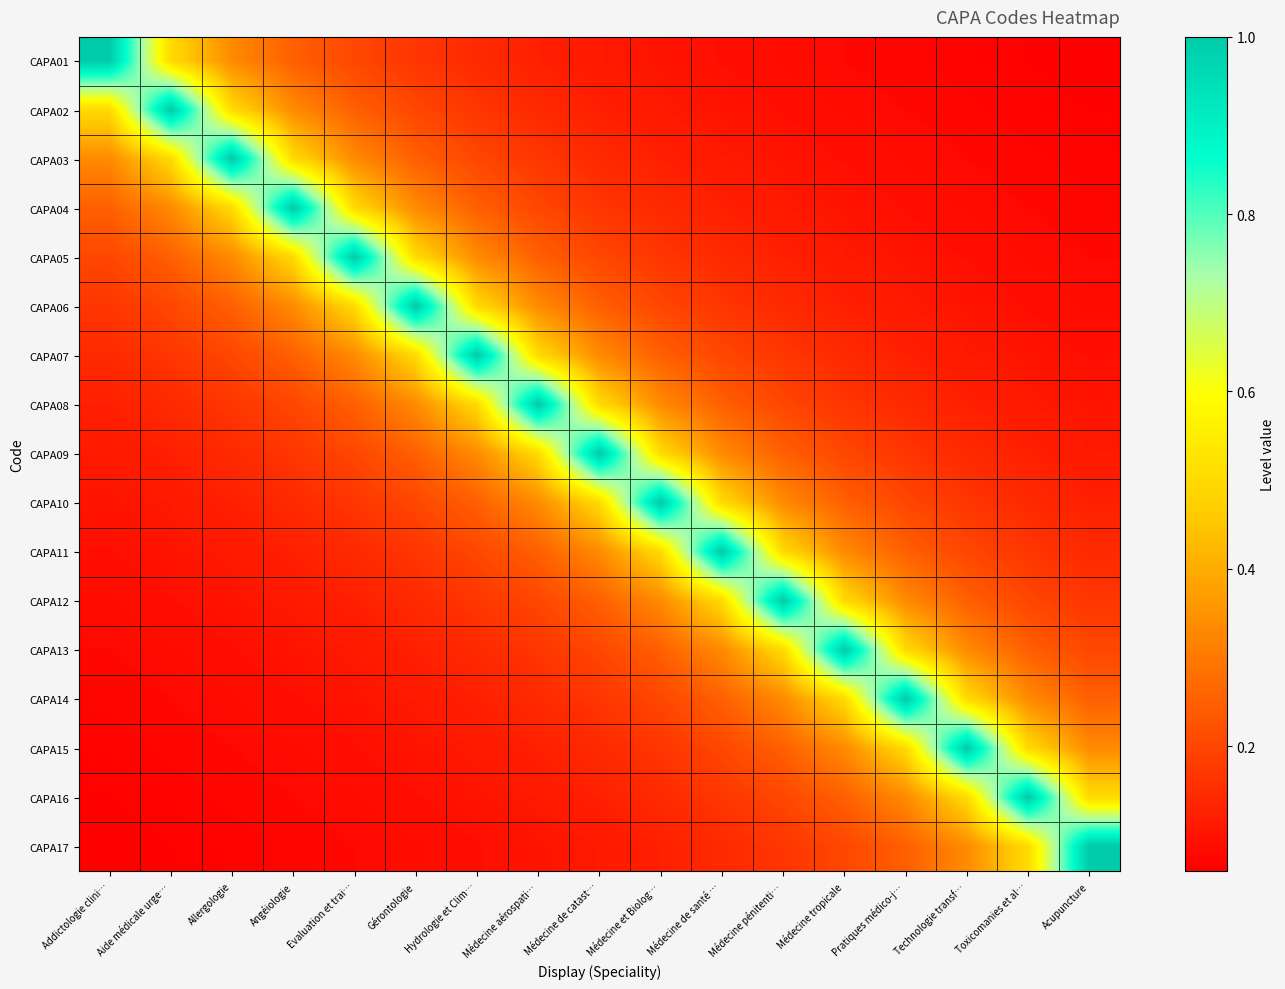

Reading left to right, what are all the values shown in this chart?

CAPA01: Addictologie clini…=1.0	Aide médicale urge…=0.5	Allergologie=0.3	Angéiologie=0.2	Evaluation et trai…=0.2	Gérontologie=0.2	Hydrologie et Clim…=0.1	Médecine aérospati…=0.1	Médecine de catast…=0.1	Médecine et Biolog…=0.1	Médecine de santé …=0.1	Médecine pénitenti…=0.1	Médecine tropicale=0.1	Pratiques médico-j…=0.1	Technologie transf…=0.1	Toxicomanies et al…=0.1	Acupuncture=0.1
CAPA02: Addictologie clini…=0.5	Aide médicale urge…=1.0	Allergologie=0.5	Angéiologie=0.3	Evaluation et trai…=0.2	Gérontologie=0.2	Hydrologie et Clim…=0.2	Médecine aérospati…=0.1	Médecine de catast…=0.1	Médecine et Biolog…=0.1	Médecine de santé …=0.1	Médecine pénitenti…=0.1	Médecine tropicale=0.1	Pratiques médico-j…=0.1	Technologie transf…=0.1	Toxicomanies et al…=0.1	Acupuncture=0.1
CAPA03: Addictologie clini…=0.3	Aide médicale urge…=0.5	Allergologie=1.0	Angéiologie=0.5	Evaluation et trai…=0.3	Gérontologie=0.2	Hydrologie et Clim…=0.2	Médecine aérospati…=0.2	Médecine de catast…=0.1	Médecine et Biolog…=0.1	Médecine de santé …=0.1	Médecine pénitenti…=0.1	Médecine tropicale=0.1	Pratiques médico-j…=0.1	Technologie transf…=0.1	Toxicomanies et al…=0.1	Acupuncture=0.1
CAPA04: Addictologie clini…=0.2	Aide médicale urge…=0.3	Allergologie=0.5	Angéiologie=1.0	Evaluation et trai…=0.5	Gérontologie=0.3	Hydrologie et Clim…=0.2	Médecine aérospati…=0.2	Médecine de catast…=0.2	Médecine et Biolog…=0.1	Médecine de santé …=0.1	Médecine pénitenti…=0.1	Médecine tropicale=0.1	Pratiques médico-j…=0.1	Technologie transf…=0.1	Toxicomanies et al…=0.1	Acupuncture=0.1
CAPA05: Addictologie clini…=0.2	Aide médicale urge…=0.2	Allergologie=0.3	Angéiologie=0.5	Evaluation et trai…=1.0	Gérontologie=0.5	Hydrologie et Clim…=0.3	Médecine aérospati…=0.2	Médecine de catast…=0.2	Médecine et Biolog…=0.2	Médecine de santé …=0.1	Médecine pénitenti…=0.1	Médecine tropicale=0.1	Pratiques médico-j…=0.1	Technologie transf…=0.1	Toxicomanies et al…=0.1	Acupuncture=0.1
CAPA06: Addictologie clini…=0.2	Aide médicale urge…=0.2	Allergologie=0.2	Angéiologie=0.3	Evaluation et trai…=0.5	Gérontologie=1.0	Hydrologie et Clim…=0.5	Médecine aérospati…=0.3	Médecine de catast…=0.2	Médecine et Biolog…=0.2	Médecine de santé …=0.2	Médecine pénitenti…=0.1	Médecine tropicale=0.1	Pratiques médico-j…=0.1	Technologie transf…=0.1	Toxicomanies et al…=0.1	Acupuncture=0.1
CAPA07: Addictologie clini…=0.1	Aide médicale urge…=0.2	Allergologie=0.2	Angéiologie=0.2	Evaluation et trai…=0.3	Gérontologie=0.5	Hydrologie et Clim…=1.0	Médecine aérospati…=0.5	Médecine de catast…=0.3	Médecine et Biolog…=0.2	Médecine de santé …=0.2	Médecine pénitenti…=0.2	Médecine tropicale=0.1	Pratiques médico-j…=0.1	Technologie transf…=0.1	Toxicomanies et al…=0.1	Acupuncture=0.1
CAPA08: Addictologie clini…=0.1	Aide médicale urge…=0.1	Allergologie=0.2	Angéiologie=0.2	Evaluation et trai…=0.2	Gérontologie=0.3	Hydrologie et Clim…=0.5	Médecine aérospati…=1.0	Médecine de catast…=0.5	Médecine et Biolog…=0.3	Médecine de santé …=0.2	Médecine pénitenti…=0.2	Médecine tropicale=0.2	Pratiques médico-j…=0.1	Technologie transf…=0.1	Toxicomanies et al…=0.1	Acupuncture=0.1
CAPA09: Addictologie clini…=0.1	Aide médicale urge…=0.1	Allergologie=0.1	Angéiologie=0.2	Evaluation et trai…=0.2	Gérontologie=0.2	Hydrologie et Clim…=0.3	Médecine aérospati…=0.5	Médecine de catast…=1.0	Médecine et Biolog…=0.5	Médecine de santé …=0.3	Médecine pénitenti…=0.2	Médecine tropicale=0.2	Pratiques médico-j…=0.2	Technologie transf…=0.1	Toxicomanies et al…=0.1	Acupuncture=0.1
CAPA10: Addictologie clini…=0.1	Aide médicale urge…=0.1	Allergologie=0.1	Angéiologie=0.1	Evaluation et trai…=0.2	Gérontologie=0.2	Hydrologie et Clim…=0.2	Médecine aérospati…=0.3	Médecine de catast…=0.5	Médecine et Biolog…=1.0	Médecine de santé …=0.5	Médecine pénitenti…=0.3	Médecine tropicale=0.2	Pratiques médico-j…=0.2	Technologie transf…=0.2	Toxicomanies et al…=0.1	Acupuncture=0.1
CAPA11: Addictologie clini…=0.1	Aide médicale urge…=0.1	Allergologie=0.1	Angéiologie=0.1	Evaluation et trai…=0.1	Gérontologie=0.2	Hydrologie et Clim…=0.2	Médecine aérospati…=0.2	Médecine de catast…=0.3	Médecine et Biolog…=0.5	Médecine de santé …=1.0	Médecine pénitenti…=0.5	Médecine tropicale=0.3	Pratiques médico-j…=0.2	Technologie transf…=0.2	Toxicomanies et al…=0.2	Acupuncture=0.1
CAPA12: Addictologie clini…=0.1	Aide médicale urge…=0.1	Allergologie=0.1	Angéiologie=0.1	Evaluation et trai…=0.1	Gérontologie=0.1	Hydrologie et Clim…=0.2	Médecine aérospati…=0.2	Médecine de catast…=0.2	Médecine et Biolog…=0.3	Médecine de santé …=0.5	Médecine pénitenti…=1.0	Médecine tropicale=0.5	Pratiques médico-j…=0.3	Technologie transf…=0.2	Toxicomanies et al…=0.2	Acupuncture=0.2
CAPA13: Addictologie clini…=0.1	Aide médicale urge…=0.1	Allergologie=0.1	Angéiologie=0.1	Evaluation et trai…=0.1	Gérontologie=0.1	Hydrologie et Clim…=0.1	Médecine aérospati…=0.2	Médecine de catast…=0.2	Médecine et Biolog…=0.2	Médecine de santé …=0.3	Médecine pénitenti…=0.5	Médecine tropicale=1.0	Pratiques médico-j…=0.5	Technologie transf…=0.3	Toxicomanies et al…=0.2	Acupuncture=0.2
CAPA14: Addictologie clini…=0.1	Aide médicale urge…=0.1	Allergologie=0.1	Angéiologie=0.1	Evaluation et trai…=0.1	Gérontologie=0.1	Hydrologie et Clim…=0.1	Médecine aérospati…=0.1	Médecine de catast…=0.2	Médecine et Biolog…=0.2	Médecine de santé …=0.2	Médecine pénitenti…=0.3	Médecine tropicale=0.5	Pratiques médico-j…=1.0	Technologie transf…=0.5	Toxicomanies et al…=0.3	Acupuncture=0.2
CAPA15: Addictologie clini…=0.1	Aide médicale urge…=0.1	Allergologie=0.1	Angéiologie=0.1	Evaluation et trai…=0.1	Gérontologie=0.1	Hydrologie et Clim…=0.1	Médecine aérospati…=0.1	Médecine de catast…=0.1	Médecine et Biolog…=0.2	Médecine de santé …=0.2	Médecine pénitenti…=0.2	Médecine tropicale=0.3	Pratiques médico-j…=0.5	Technologie transf…=1.0	Toxicomanies et al…=0.5	Acupuncture=0.3
CAPA16: Addictologie clini…=0.1	Aide médicale urge…=0.1	Allergologie=0.1	Angéiologie=0.1	Evaluation et trai…=0.1	Gérontologie=0.1	Hydrologie et Clim…=0.1	Médecine aérospati…=0.1	Médecine de catast…=0.1	Médecine et Biolog…=0.1	Médecine de santé …=0.2	Médecine pénitenti…=0.2	Médecine tropicale=0.2	Pratiques médico-j…=0.3	Technologie transf…=0.5	Toxicomanies et al…=1.0	Acupuncture=0.5
CAPA17: Addictologie clini…=0.1	Aide médicale urge…=0.1	Allergologie=0.1	Angéiologie=0.1	Evaluation et trai…=0.1	Gérontologie=0.1	Hydrologie et Clim…=0.1	Médecine aérospati…=0.1	Médecine de catast…=0.1	Médecine et Biolog…=0.1	Médecine de santé …=0.1	Médecine pénitenti…=0.2	Médecine tropicale=0.2	Pratiques médico-j…=0.2	Technologie transf…=0.3	Toxicomanies et al…=0.5	Acupuncture=1.0